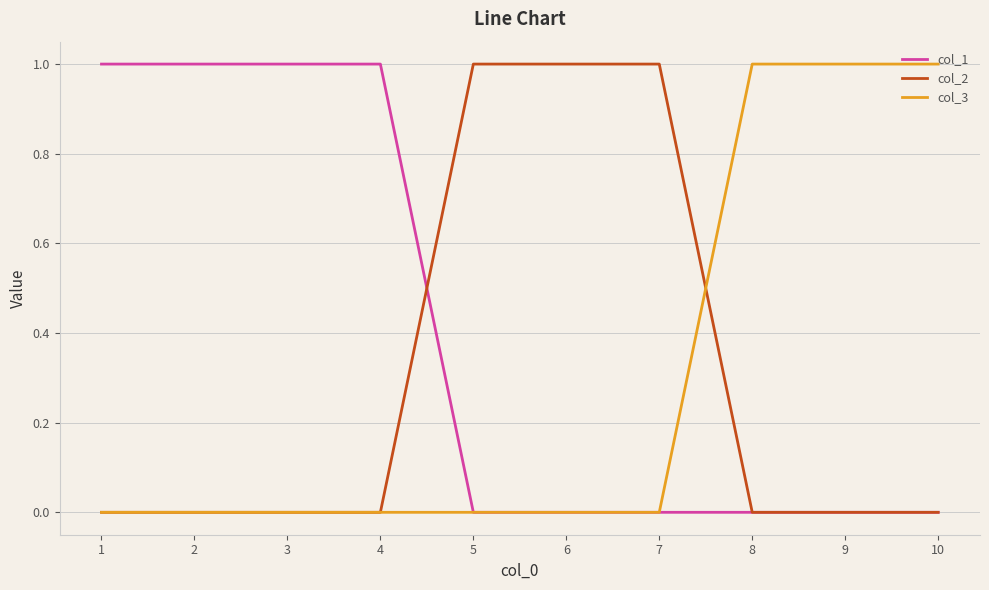

What are all the series names shown in the legend?

col_1, col_2, col_3